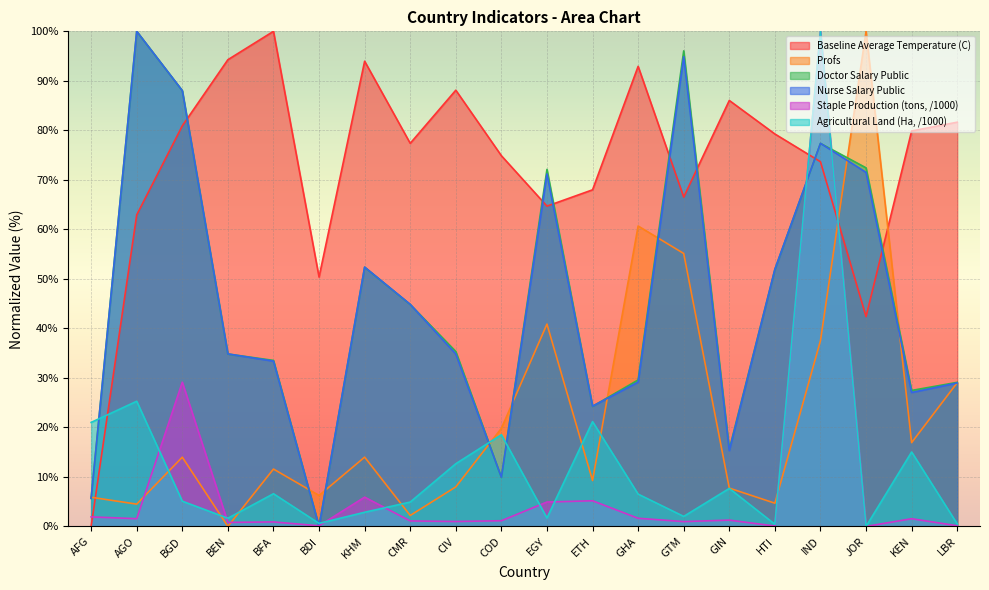

True or false: Staple Production (tons, /1000) and Doctor Salary Public intersect in this chart.

True